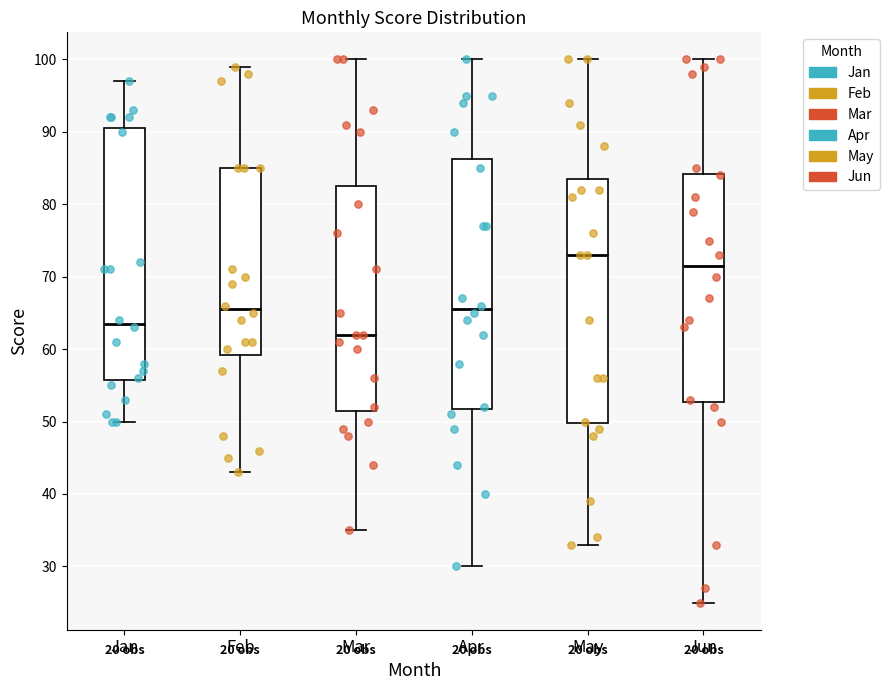

Reading left to right, transcribe this box plot: for each box, give where its median line is, the range the box spans, and where its two whiskers end, as read against the y-axis. The values are not printed on the chart, so give them approximately, as read against the axis.

Jan: median 64, box 56 to 91, whiskers 50 to 97
Feb: median 66, box 59 to 85, whiskers 43 to 99
Mar: median 62, box 52 to 83, whiskers 35 to 100
Apr: median 66, box 52 to 86, whiskers 30 to 100
May: median 73, box 50 to 84, whiskers 33 to 100
Jun: median 72, box 53 to 84, whiskers 25 to 100